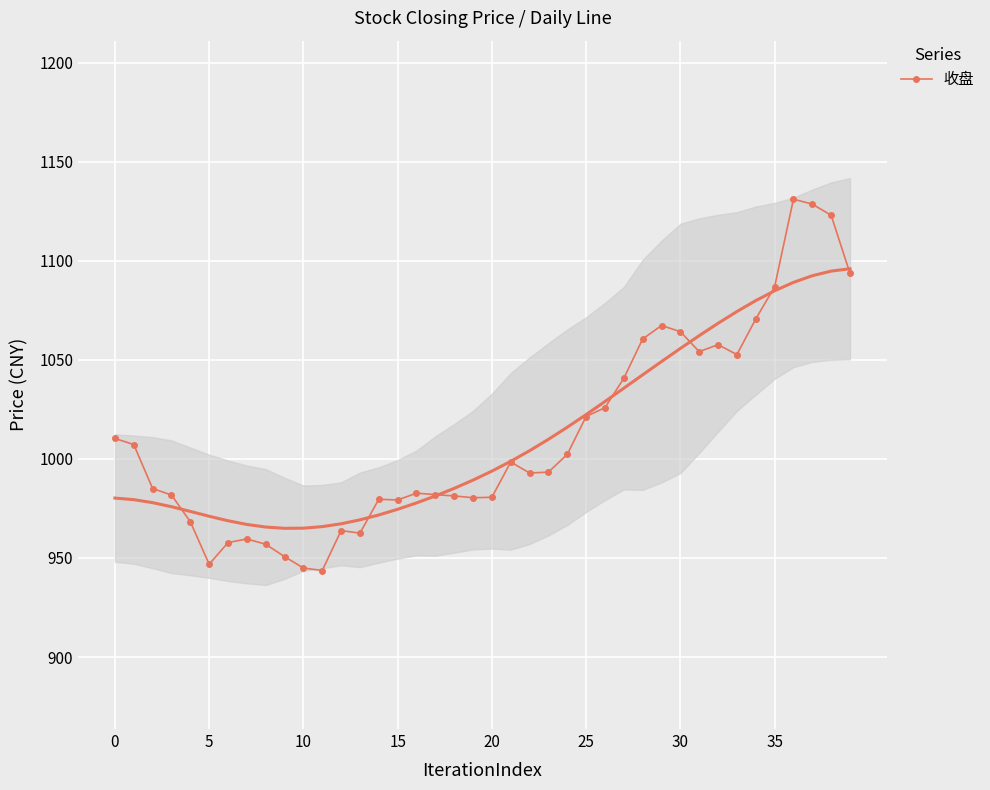

Is it true that the value at 31 is 1054.1?

True